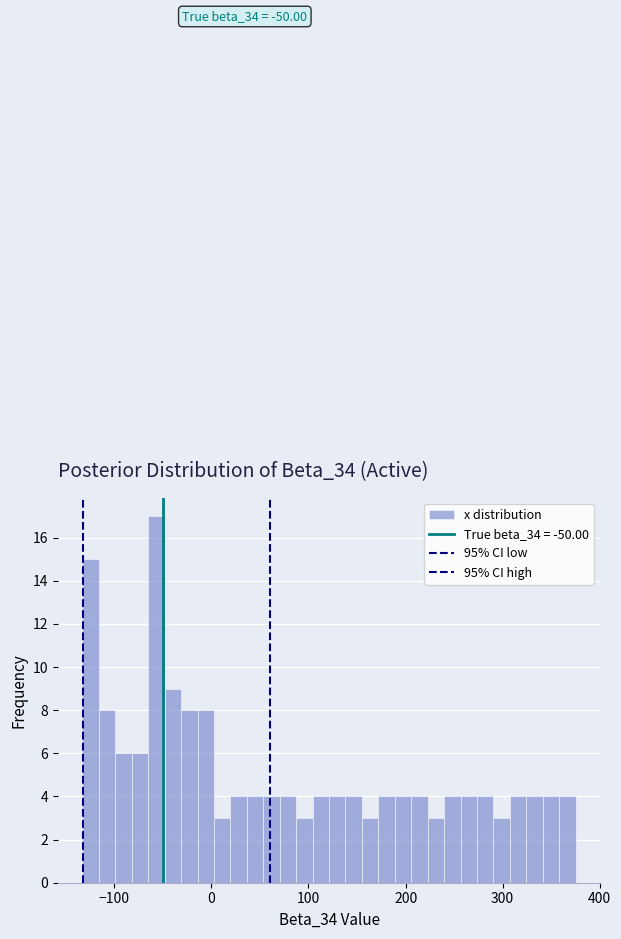

Around what value on the x-axis is the tallest bar? Give the approximate position of its centre, as read against the axis.

-60